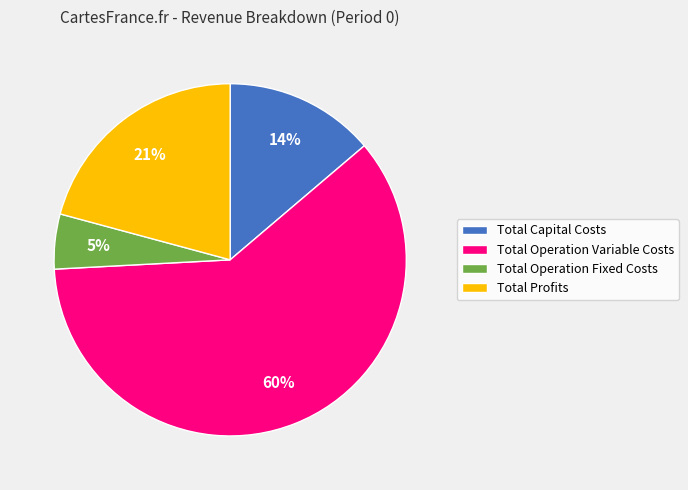

True or false: Total Profits accounts for 21% of the total.

True